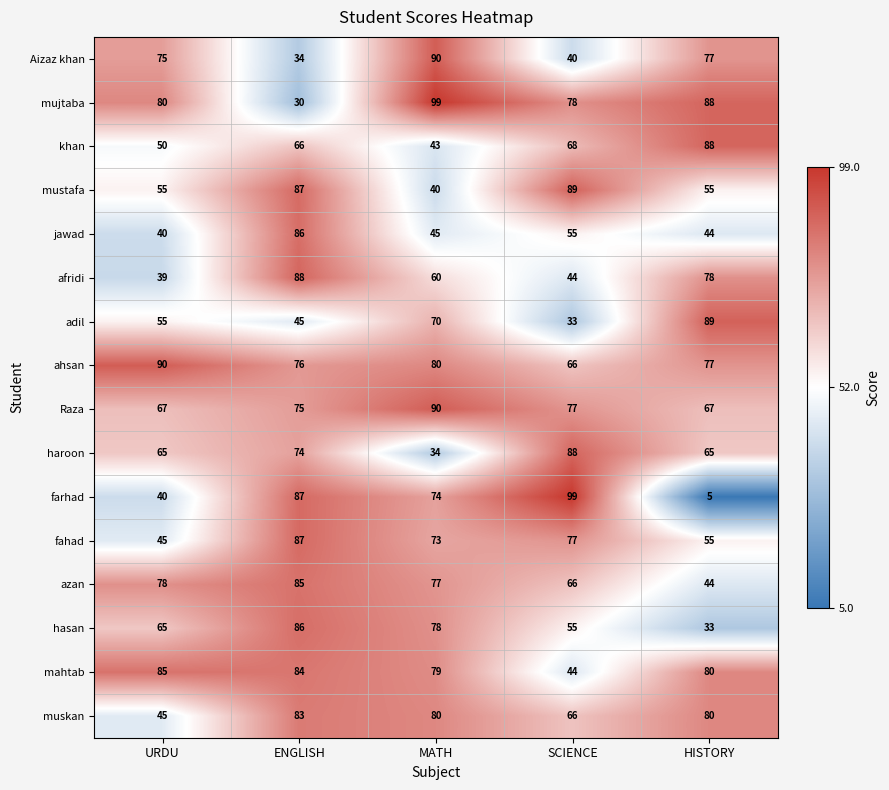

True or false: khan has a value of 111 at ENGLISH.

False